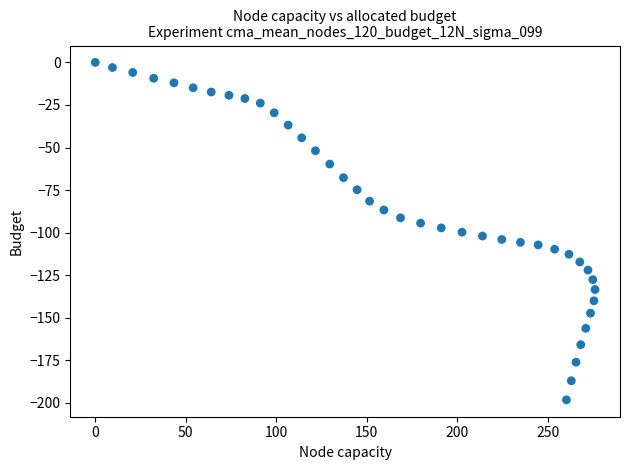

What is the range of X values (max minus min)?

276.2